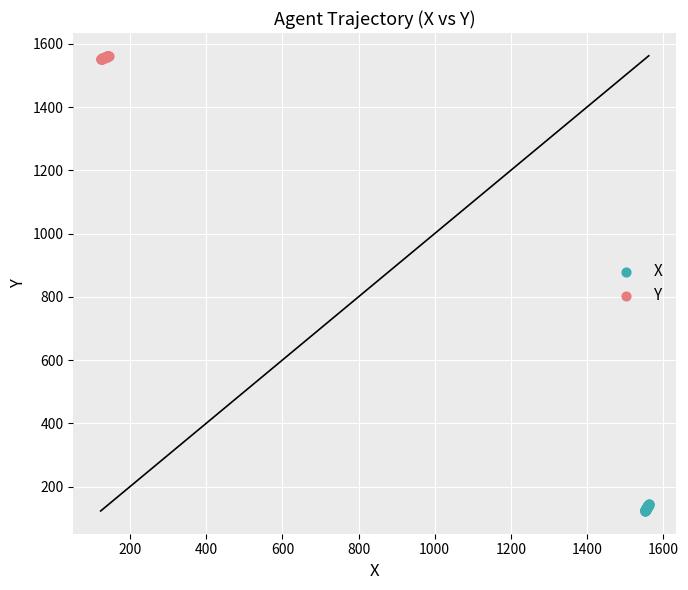

Which series reaches the minimum Y coordinate?

X